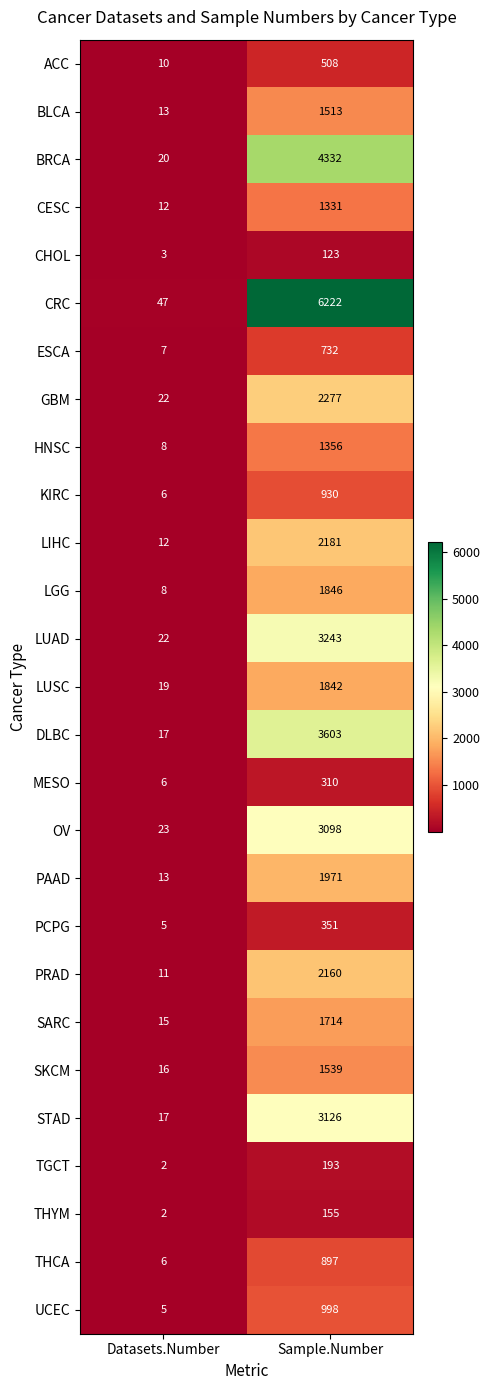

Rank the series by their maximum value, from highest to lowest.

CRC, BRCA, DLBC, LUAD, STAD, OV, GBM, LIHC, PRAD, PAAD, LGG, LUSC, SARC, SKCM, BLCA, HNSC, CESC, UCEC, KIRC, THCA, ESCA, ACC, PCPG, MESO, TGCT, THYM, CHOL